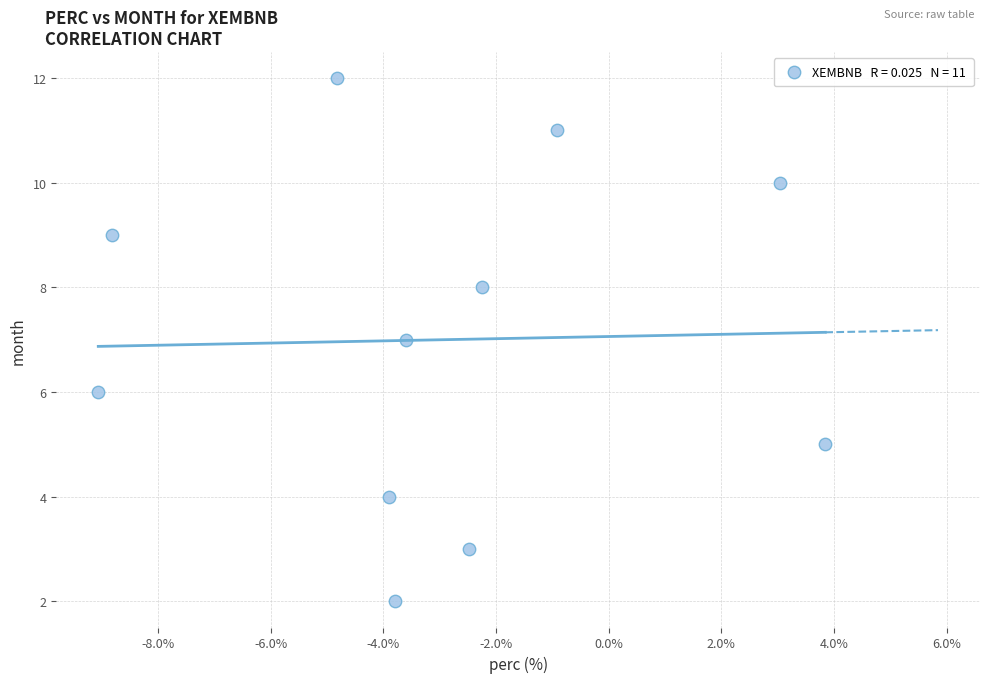

What is the average Y value?

7